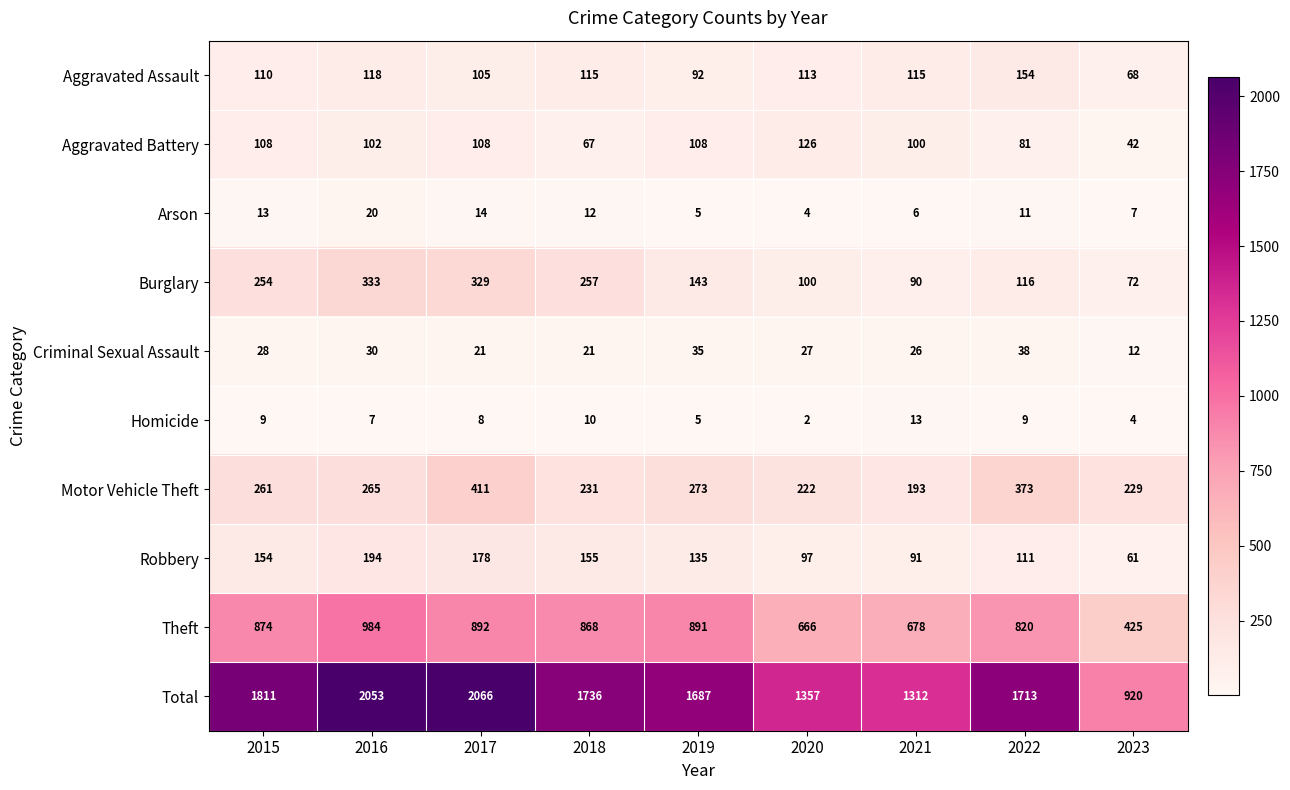

Which series has the largest total across all categories?

Total